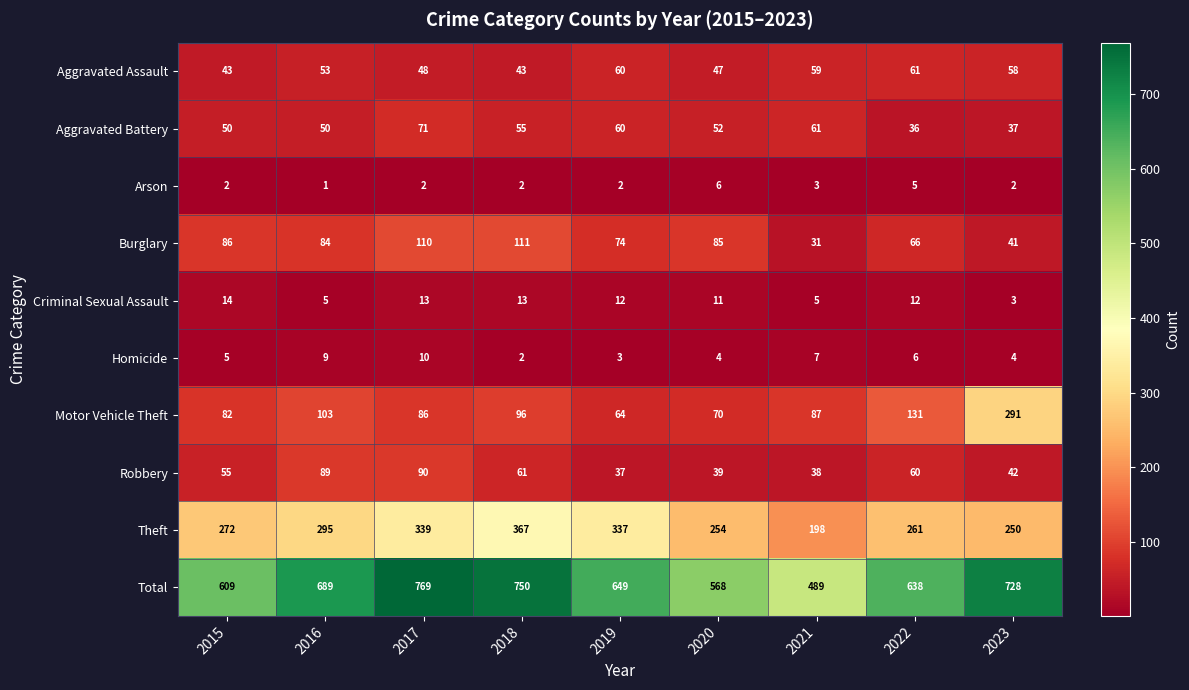

At which category is the sum across all series the highest?

2017